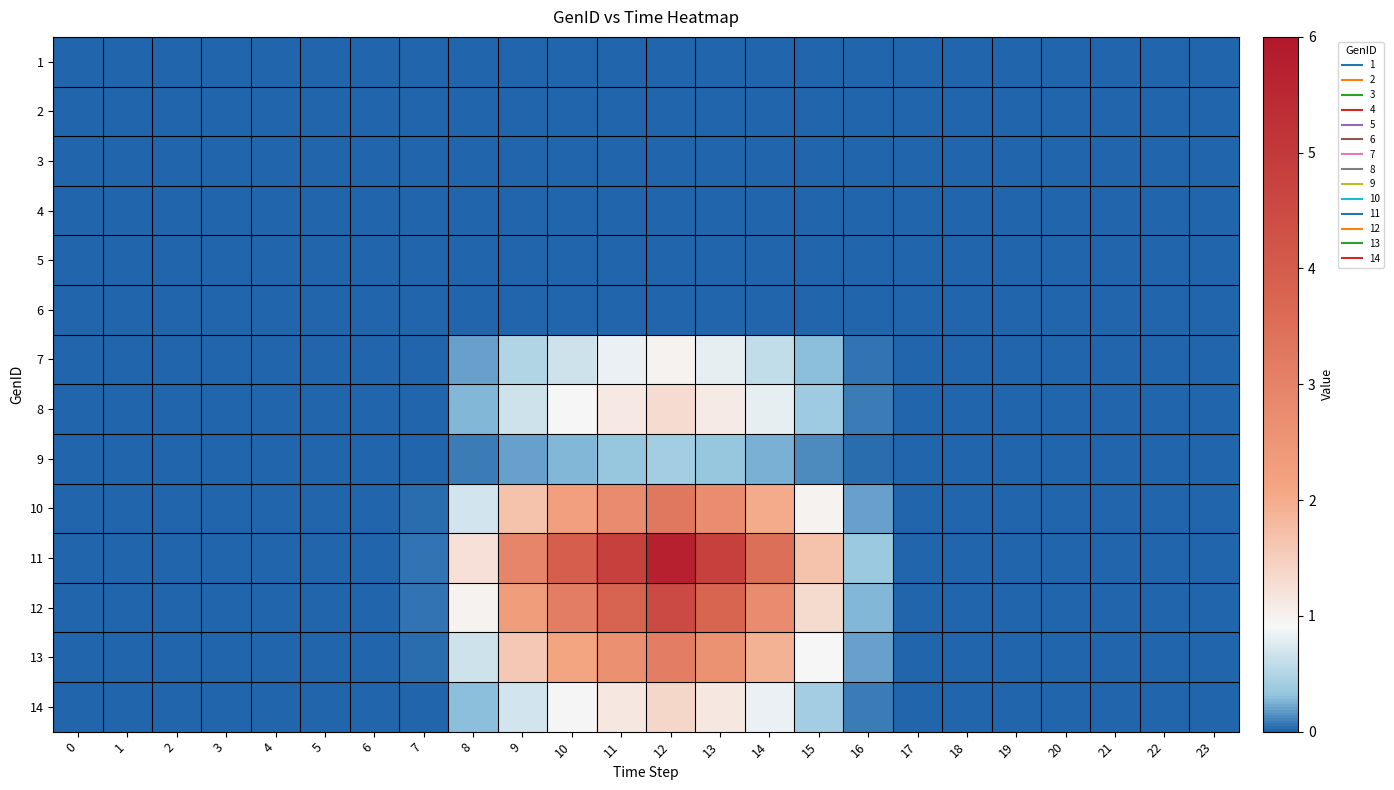

Reading right to left, list all the values displayed in this chart.

1: 23=0.0	22=0.0	21=0.0	20=0.0	19=0.0	18=0.0	17=0.0	16=0.0	15=0.0	14=0.0	13=0.0	12=0.0	11=0.0	10=0.0	9=0.0	8=0.0	7=0.0	6=0.0	5=0.0	4=0.0	3=0.0	2=0.0	1=0.0	0=0.0
2: 23=0.0	22=0.0	21=0.0	20=0.0	19=0.0	18=0.0	17=0.0	16=0.0	15=0.0	14=0.0	13=0.0	12=0.0	11=0.0	10=0.0	9=0.0	8=0.0	7=0.0	6=0.0	5=0.0	4=0.0	3=0.0	2=0.0	1=0.0	0=0.0
3: 23=0.0	22=0.0	21=0.0	20=0.0	19=0.0	18=0.0	17=0.0	16=0.0	15=0.0	14=0.0	13=0.0	12=0.0	11=0.0	10=0.0	9=0.0	8=0.0	7=0.0	6=0.0	5=0.0	4=0.0	3=0.0	2=0.0	1=0.0	0=0.0
4: 23=0.0	22=0.0	21=0.0	20=0.0	19=0.0	18=0.0	17=0.0	16=0.0	15=0.0	14=0.0	13=0.0	12=0.0	11=0.0	10=0.0	9=0.0	8=0.0	7=0.0	6=0.0	5=0.0	4=0.0	3=0.0	2=0.0	1=0.0	0=0.0
5: 23=0.0	22=0.0	21=0.0	20=0.0	19=0.0	18=0.0	17=0.0	16=0.0	15=0.0	14=0.0	13=0.0	12=0.0	11=0.0	10=0.0	9=0.0	8=0.0	7=0.0	6=0.0	5=0.0	4=0.0	3=0.0	2=0.0	1=0.0	0=0.0
6: 23=0.0	22=0.0	21=0.0	20=0.0	19=0.0	18=0.0	17=0.0	16=0.0	15=0.0	14=0.0	13=0.0	12=0.0	11=0.0	10=0.0	9=0.0	8=0.0	7=0.0	6=0.0	5=0.0	4=0.0	3=0.0	2=0.0	1=0.0	0=0.0
7: 23=0.0	22=0.0	21=0.0	20=0.0	19=0.0	18=0.0	17=0.0	16=0.1	15=0.3	14=0.6	13=0.8	12=1.0	11=0.8	10=0.7	9=0.5	8=0.2	7=0.0	6=0.0	5=0.0	4=0.0	3=0.0	2=0.0	1=0.0	0=0.0
8: 23=0.0	22=0.0	21=0.0	20=0.0	19=0.0	18=0.0	17=0.0	16=0.1	15=0.4	14=0.8	13=1.1	12=1.3	11=1.1	10=0.9	9=0.7	8=0.3	7=0.0	6=0.0	5=0.0	4=0.0	3=0.0	2=0.0	1=0.0	0=0.0
9: 23=0.0	22=0.0	21=0.0	20=0.0	19=0.0	18=0.0	17=0.0	16=0.0	15=0.1	14=0.2	13=0.3	12=0.4	11=0.3	10=0.3	9=0.2	8=0.1	7=0.0	6=0.0	5=0.0	4=0.0	3=0.0	2=0.0	1=0.0	0=0.0
10: 23=0.0	22=0.0	21=0.0	20=0.0	19=0.0	18=0.0	17=0.0	16=0.2	15=1.0	14=2.0	13=2.7	12=3.3	11=2.8	10=2.2	9=1.7	8=0.7	7=0.0	6=0.0	5=0.0	4=0.0	3=0.0	2=0.0	1=0.0	0=0.0
11: 23=0.0	22=0.0	21=0.0	20=0.0	19=0.0	18=0.0	17=0.0	16=0.4	15=1.7	14=3.5	13=4.8	12=5.7	11=4.8	10=3.9	9=2.9	8=1.2	7=0.1	6=0.0	5=0.0	4=0.0	3=0.0	2=0.0	1=0.0	0=0.0
12: 23=0.0	22=0.0	21=0.0	20=0.0	19=0.0	18=0.0	17=0.0	16=0.3	15=1.3	14=2.8	13=3.8	12=4.5	11=3.8	10=3.1	9=2.3	8=1.0	7=0.0	6=0.0	5=0.0	4=0.0	3=0.0	2=0.0	1=0.0	0=0.0
13: 23=0.0	22=0.0	21=0.0	20=0.0	19=0.0	18=0.0	17=0.0	16=0.2	15=0.9	14=1.9	13=2.6	12=3.1	11=2.6	10=2.1	9=1.6	8=0.7	7=0.0	6=0.0	5=0.0	4=0.0	3=0.0	2=0.0	1=0.0	0=0.0
14: 23=0.0	22=0.0	21=0.0	20=0.0	19=0.0	18=0.0	17=0.0	16=0.1	15=0.4	14=0.8	13=1.1	12=1.4	11=1.1	10=0.9	9=0.7	8=0.3	7=0.0	6=0.0	5=0.0	4=0.0	3=0.0	2=0.0	1=0.0	0=0.0